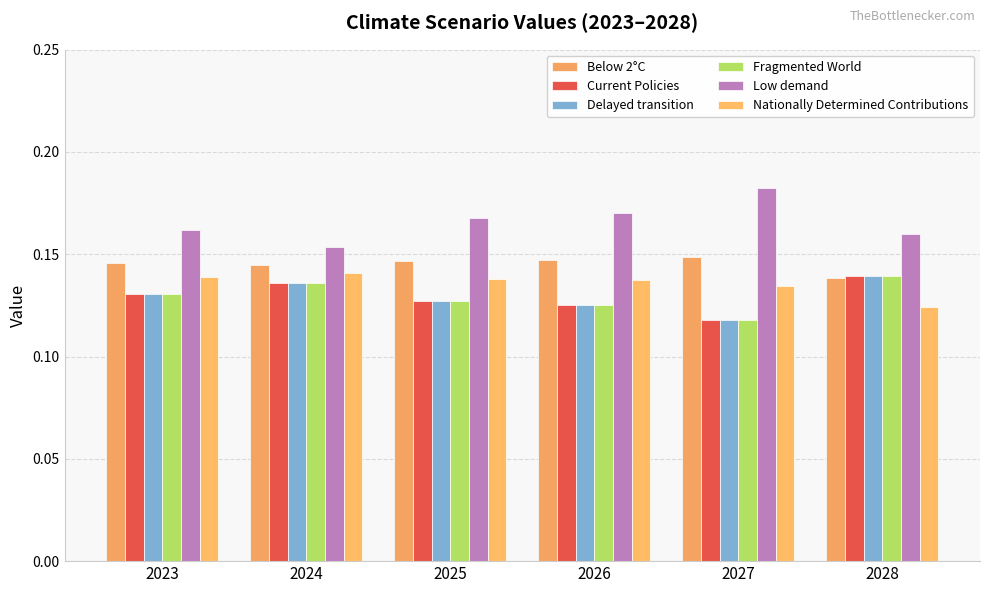

Reading right to left, transcribe all the data shown in this chart.

Below 2°C: 2028=0.1	2027=0.1	2026=0.1	2025=0.1	2024=0.1	2023=0.1
Current Policies: 2028=0.1	2027=0.1	2026=0.1	2025=0.1	2024=0.1	2023=0.1
Delayed transition: 2028=0.1	2027=0.1	2026=0.1	2025=0.1	2024=0.1	2023=0.1
Fragmented World: 2028=0.1	2027=0.1	2026=0.1	2025=0.1	2024=0.1	2023=0.1
Low demand: 2028=0.2	2027=0.2	2026=0.2	2025=0.2	2024=0.2	2023=0.2
Nationally Determined Contributions: 2028=0.1	2027=0.1	2026=0.1	2025=0.1	2024=0.1	2023=0.1